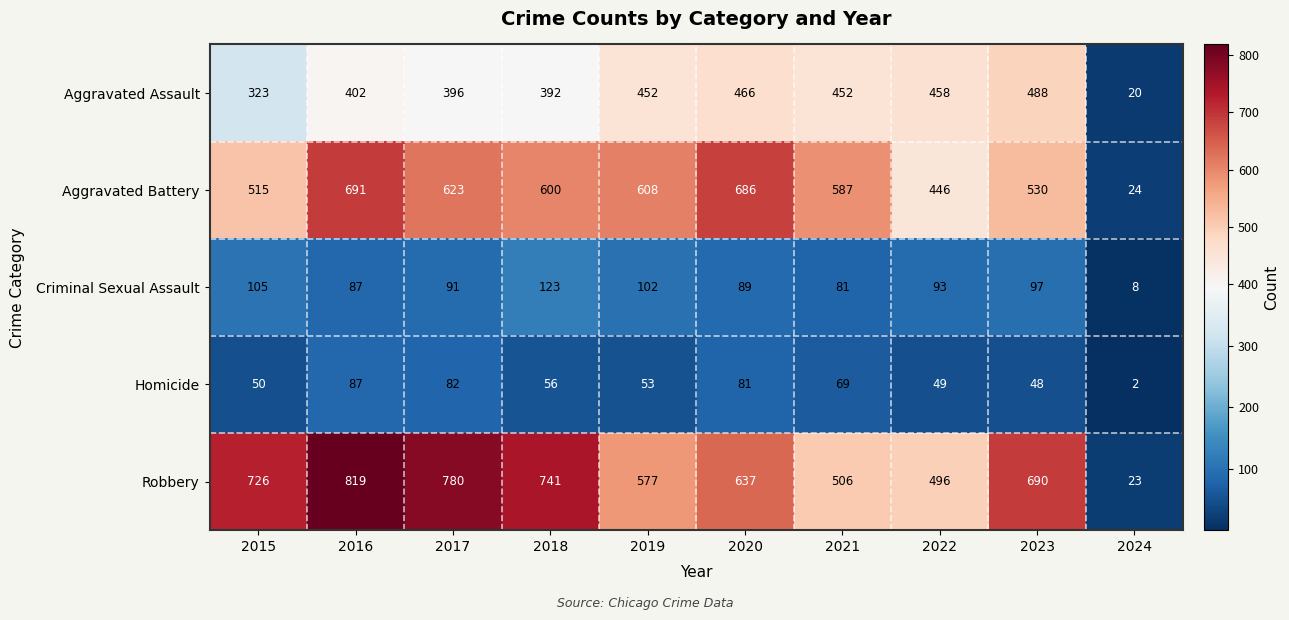

What is the approximate value of Aggravated Assault at 2020?

466